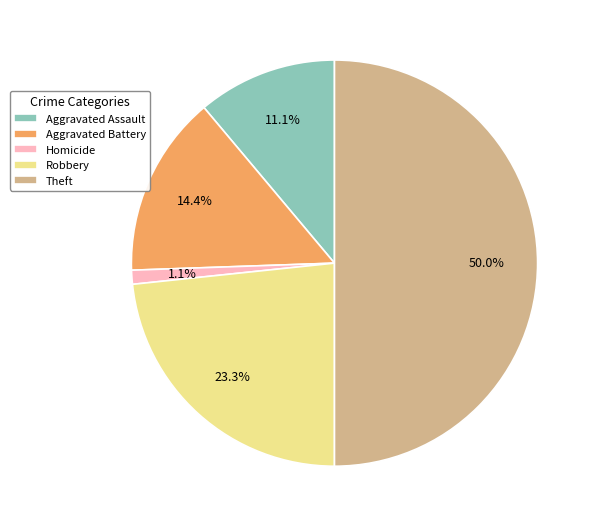

True or false: Robbery accounts for 36% of the total.

False